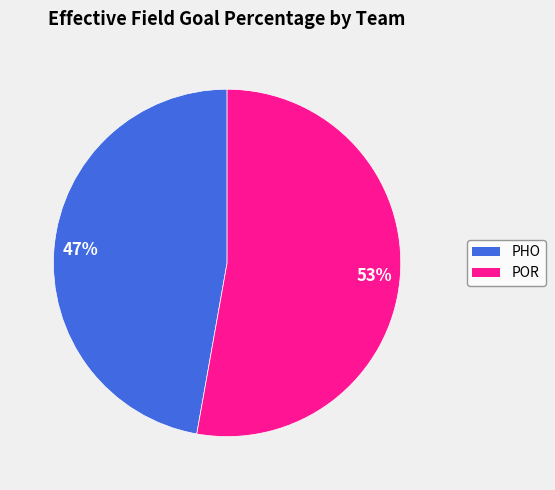

The PHO slice represents 47% of the pie. True or false?

True